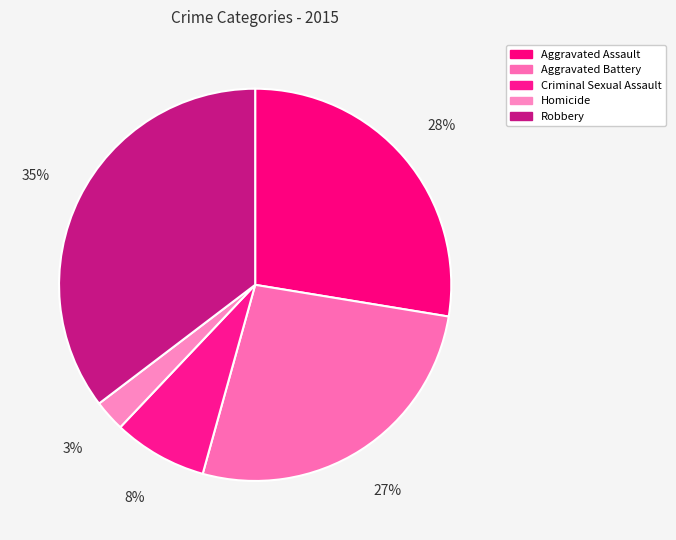

Approximately how many times larger is the value at Robbery compared to Criminal Sexual Assault?

4.6